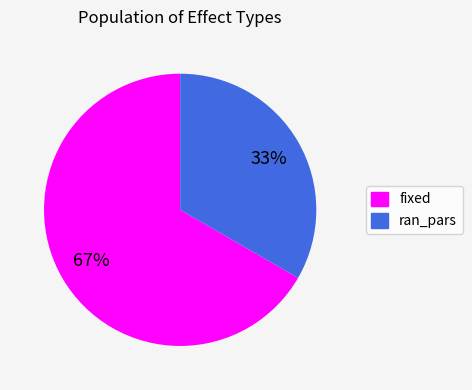

Is it true that fixed is 61% of the pie?

False